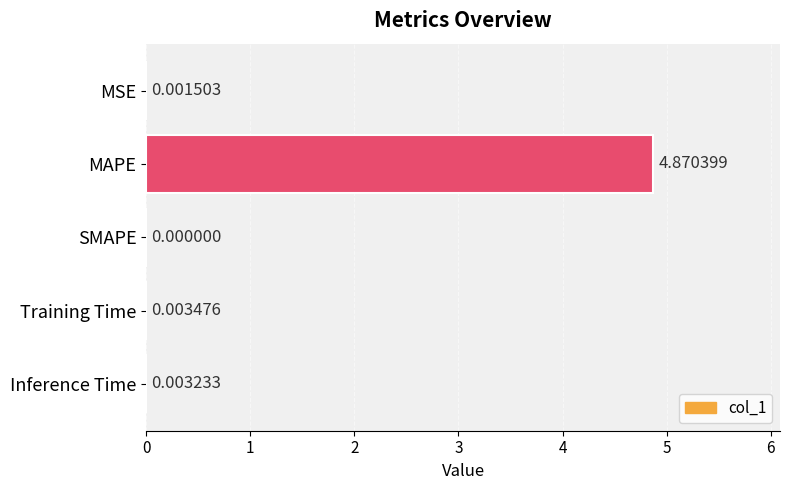

At which label is the value closest to 2?

Training Time